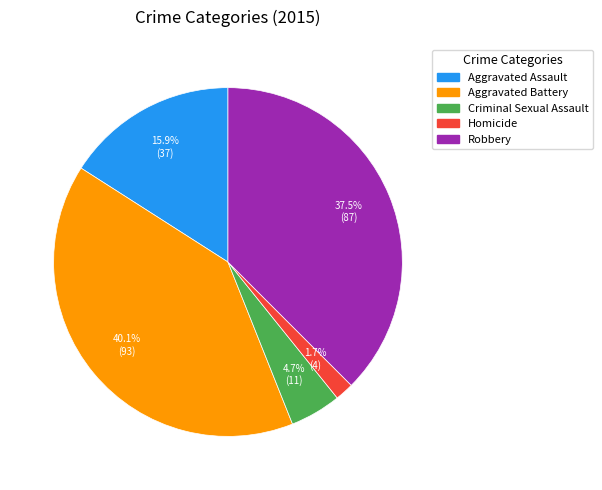

To the nearest percent, what is the difference between the largest and smallest slice percentages?

38%